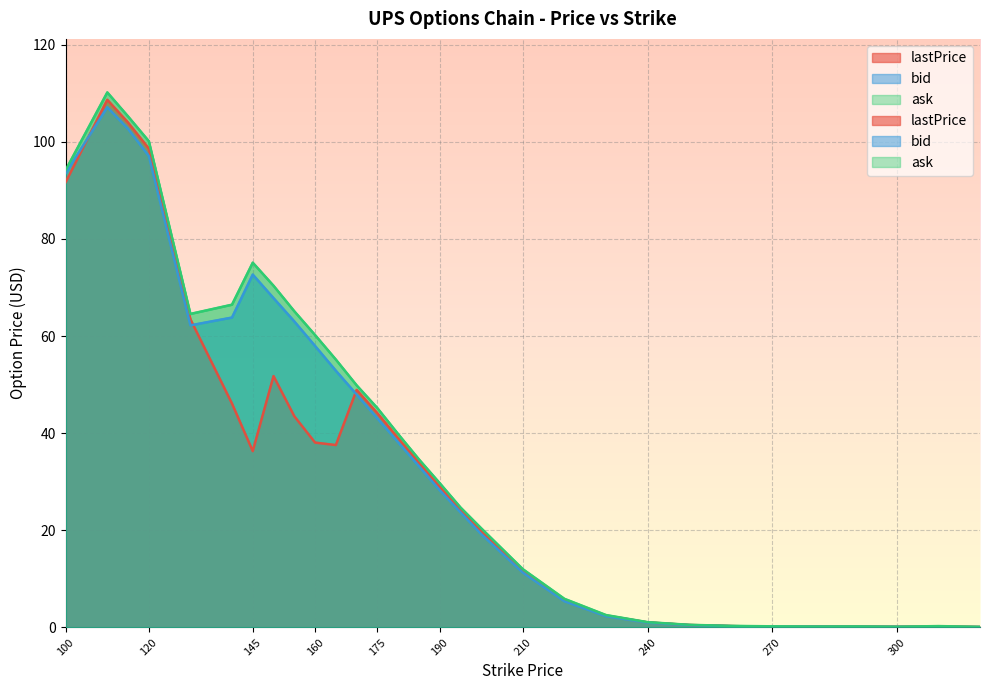

What is the value of the lastPrice point at the 15th from the left?

33.9